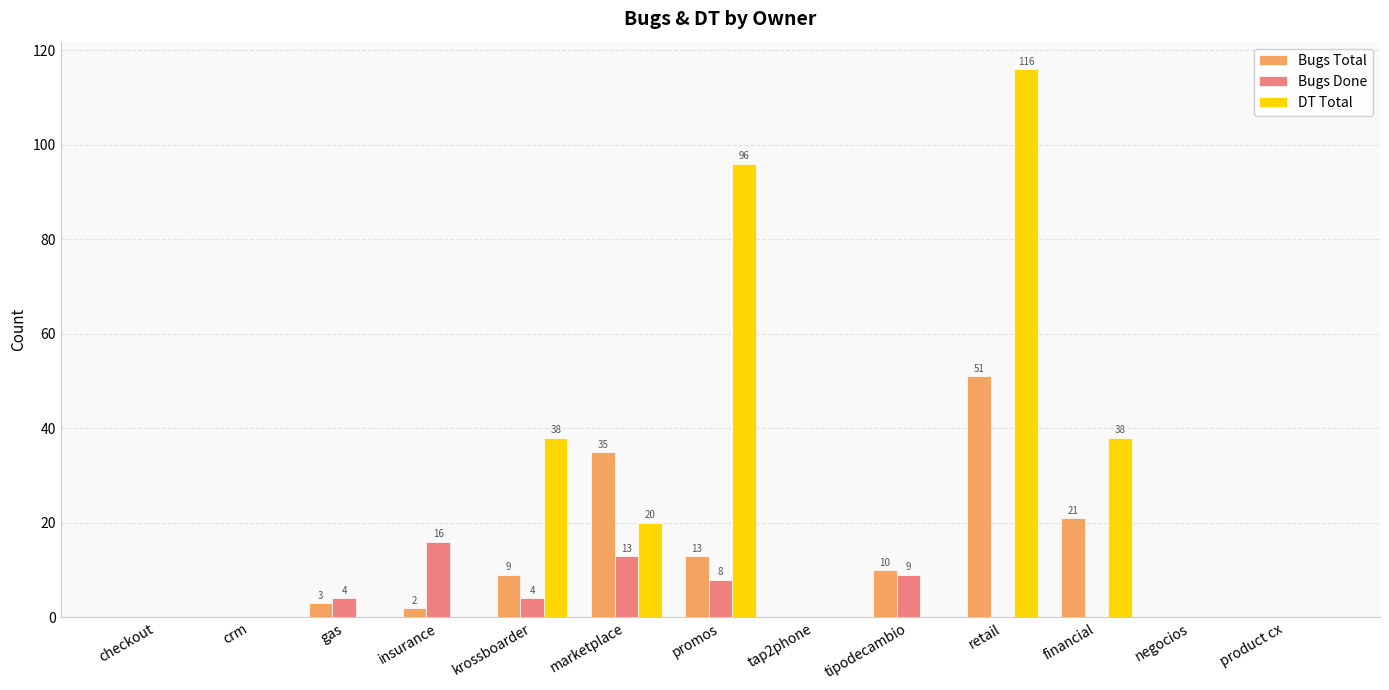

Is it true that Bugs Done equals 20 at marketplace?

False